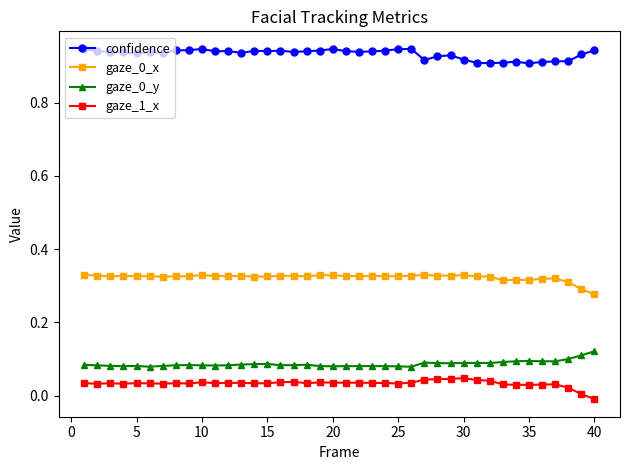

How many values in the gaze_1_x series exceed 0?

39